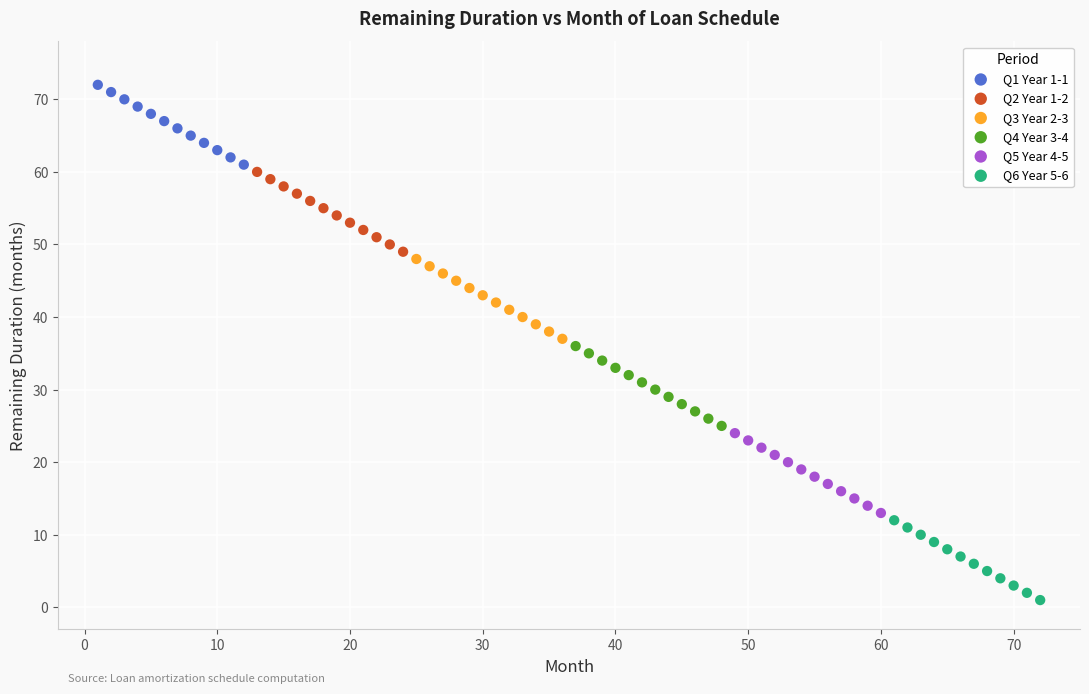

Which series contains the highest Y value?

Q1 Year 1-1